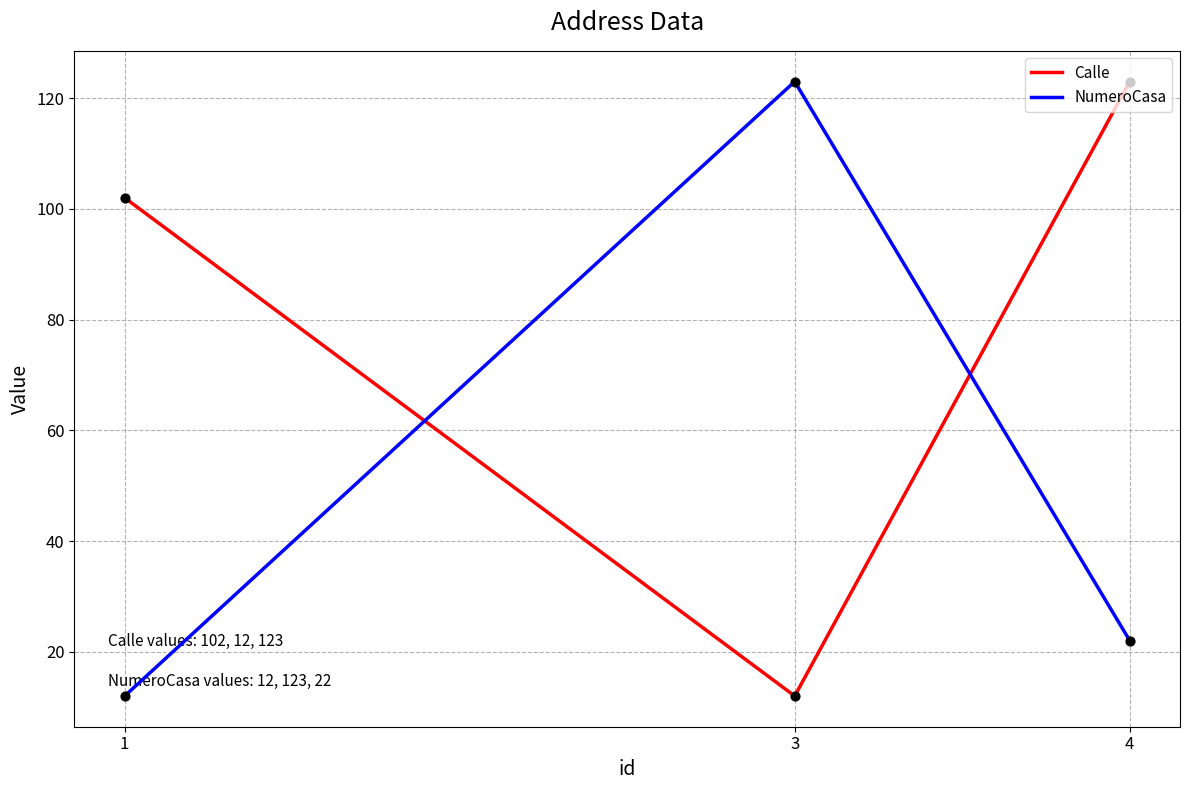

Which series changed the most between 1 and 3?

NumeroCasa